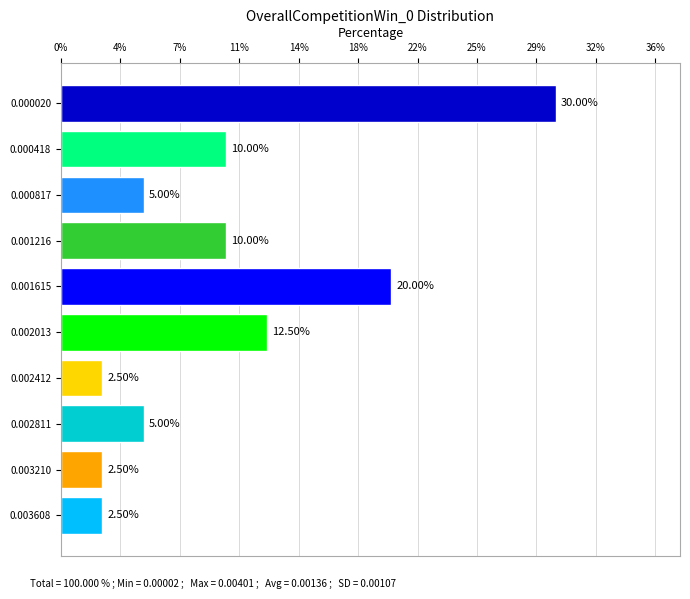

Are the bars horizontal?

Yes